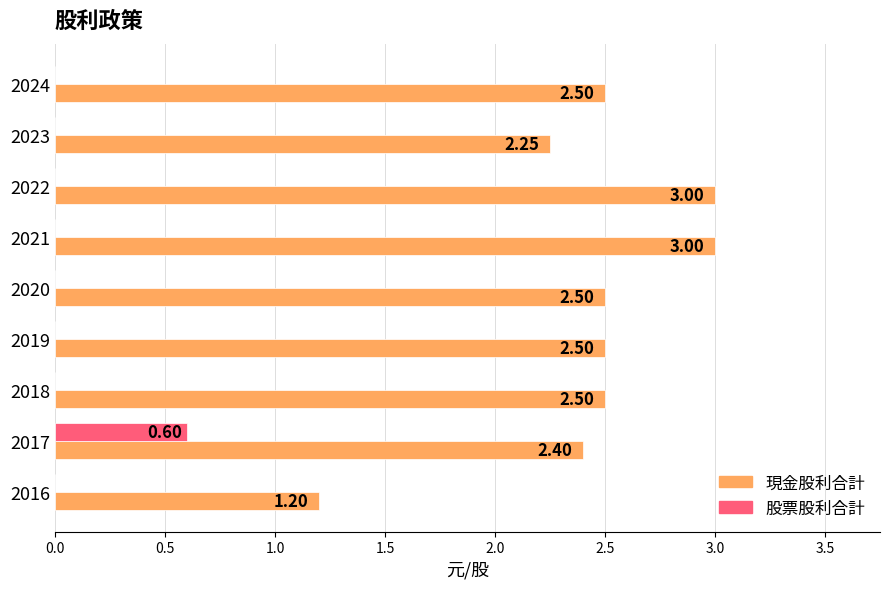

Where is 現金股利合計 nearest to the value 2?

2023